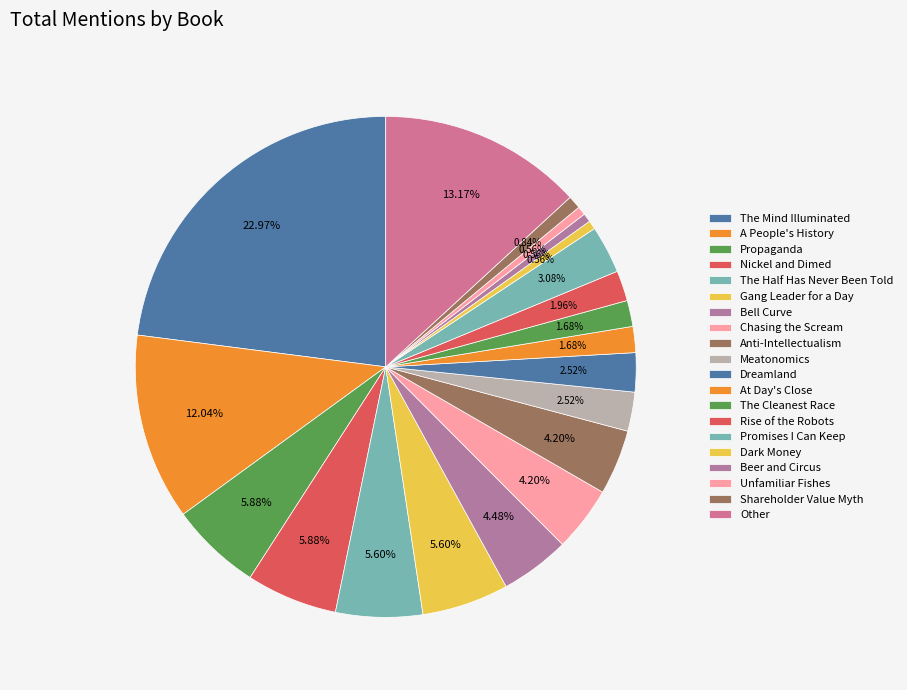

How many slices are in this pie chart?

20